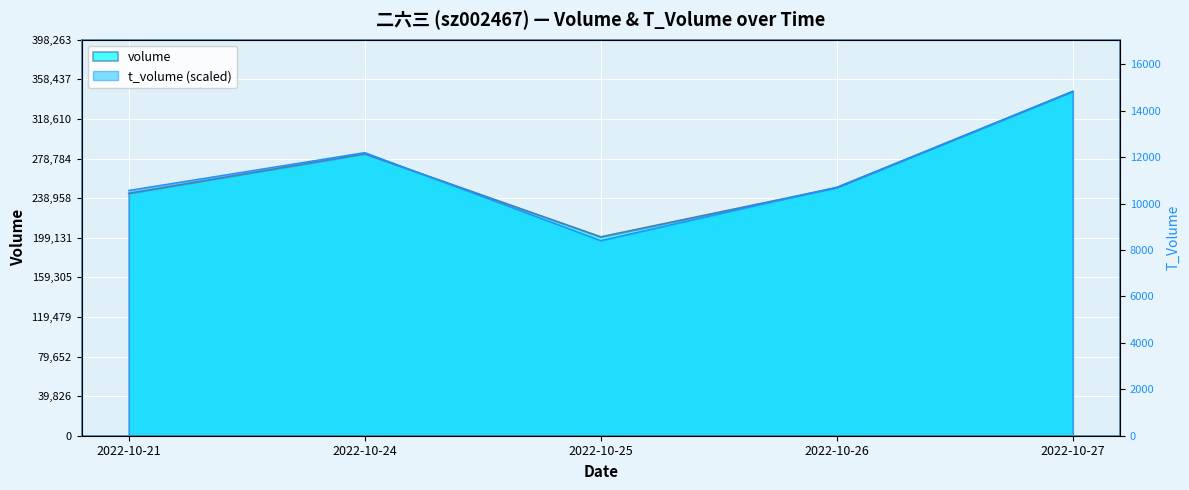

Where does the volume series first go above 249525?

2022-10-24